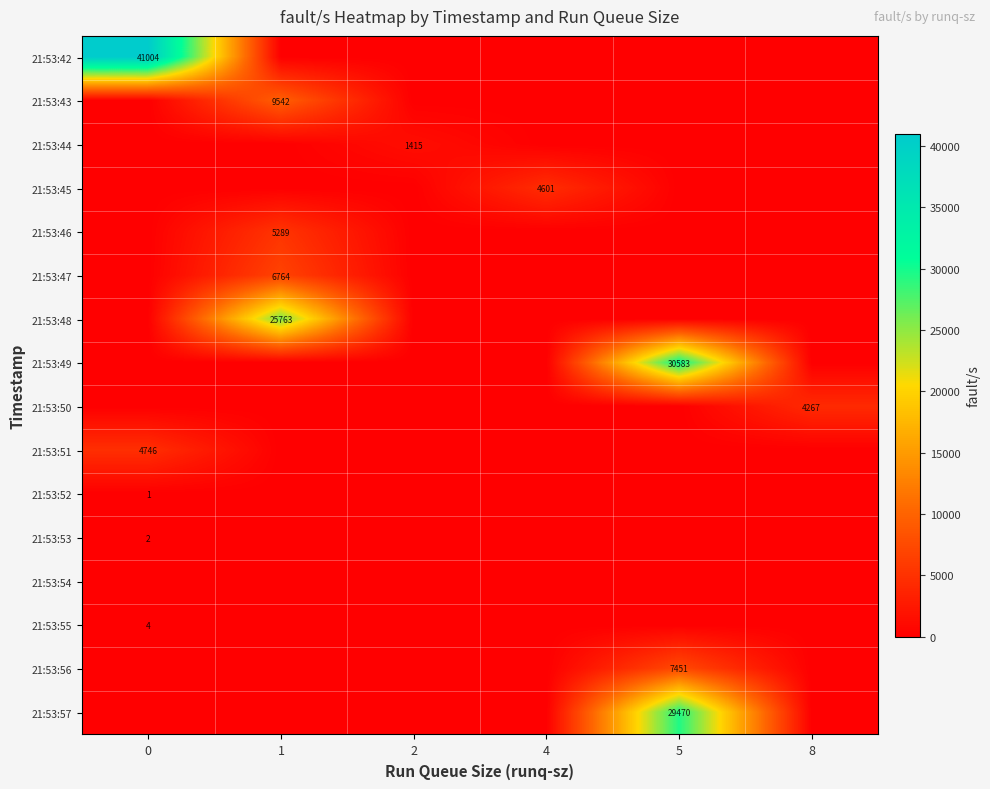

Which series has the largest total across all categories?

21:53:42